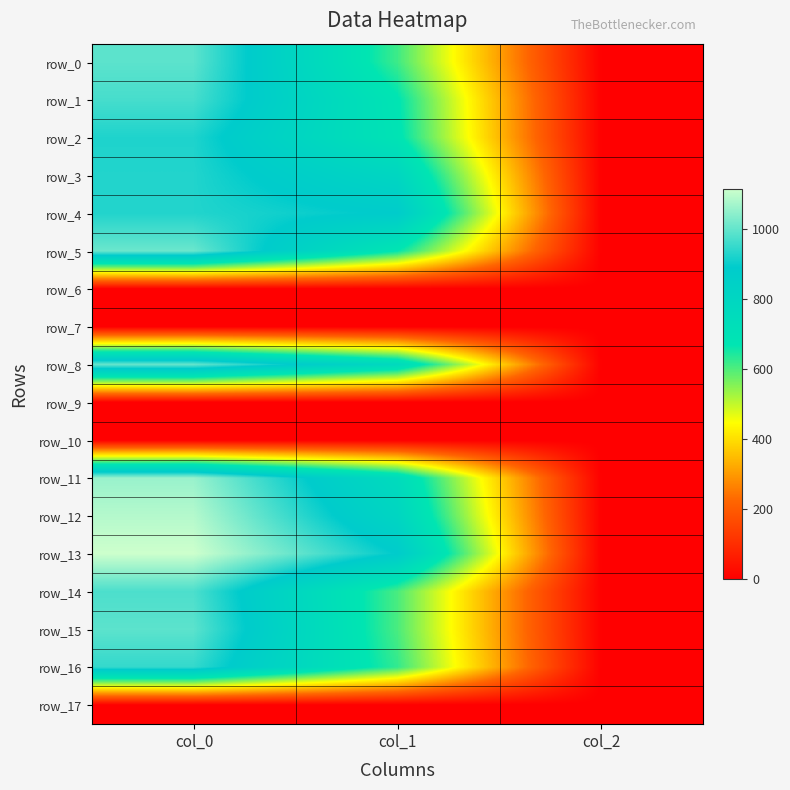

Rank the series at col_0 from lowest to highest value.

row_6, row_7, row_9, row_10, row_17, row_2, row_3, row_4, row_16, row_1, row_14, row_0, row_15, row_8, row_5, row_11, row_12, row_13